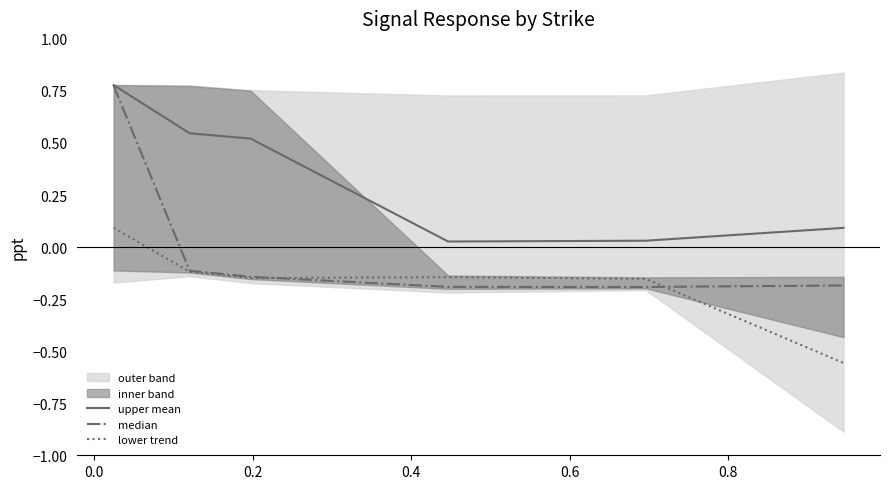

True or false: median has more than 2 interior local peaks.

False